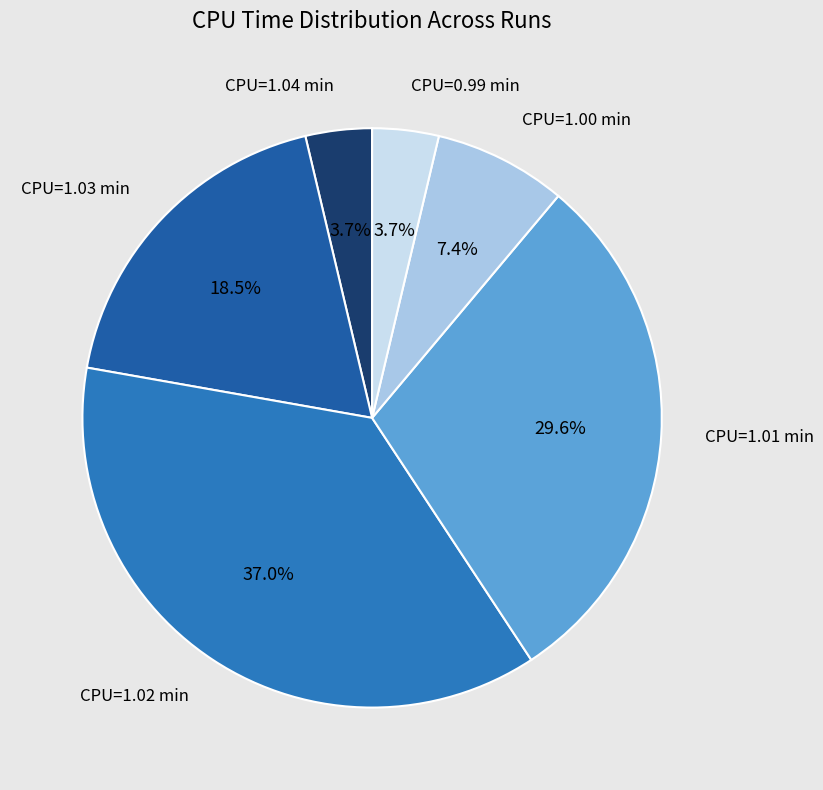

How many slices are in this pie chart?

6